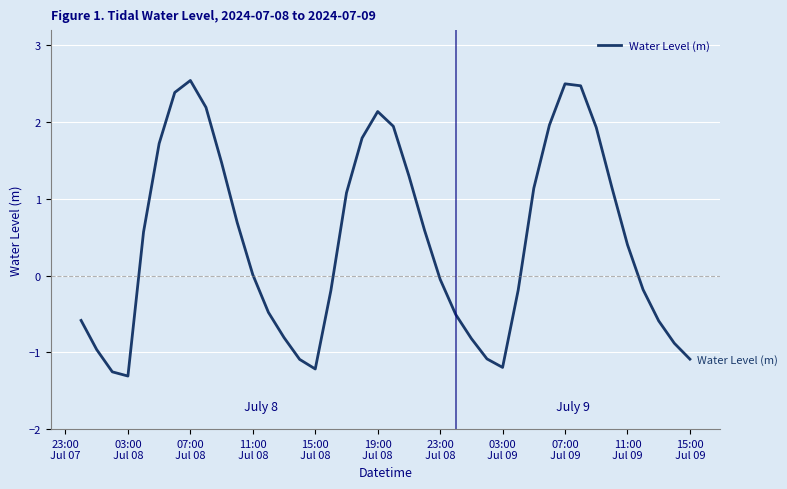

What is the minimum value shown in the chart?

-1.3